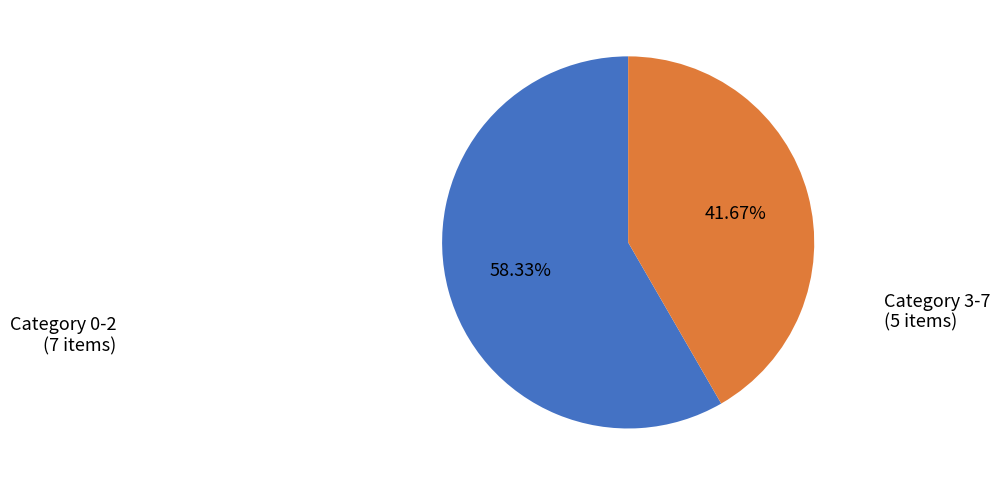

How many segments does this pie chart have?

2